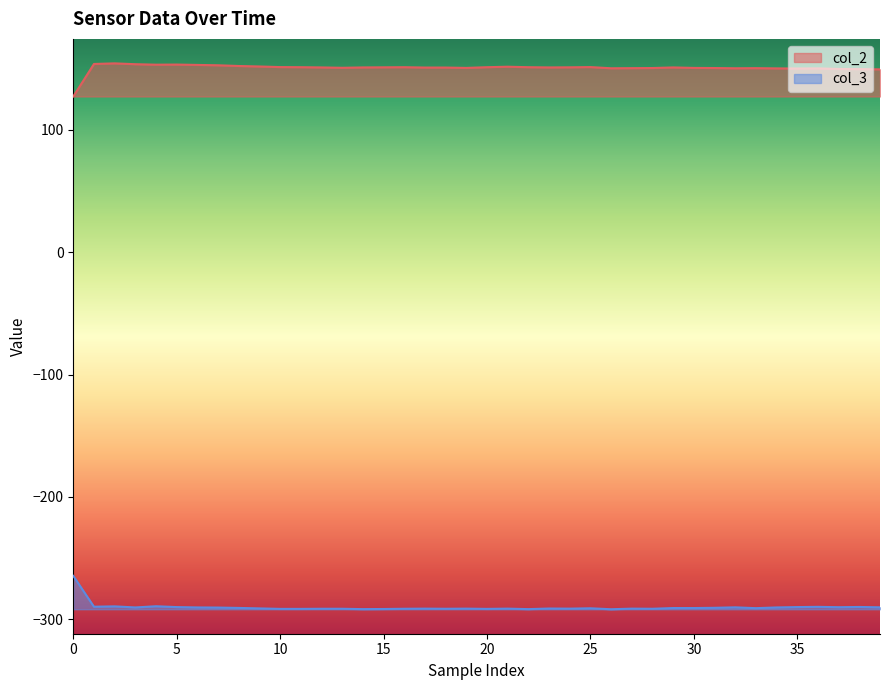

What is the sum of the col_2 values at 33 and 18?

301.1